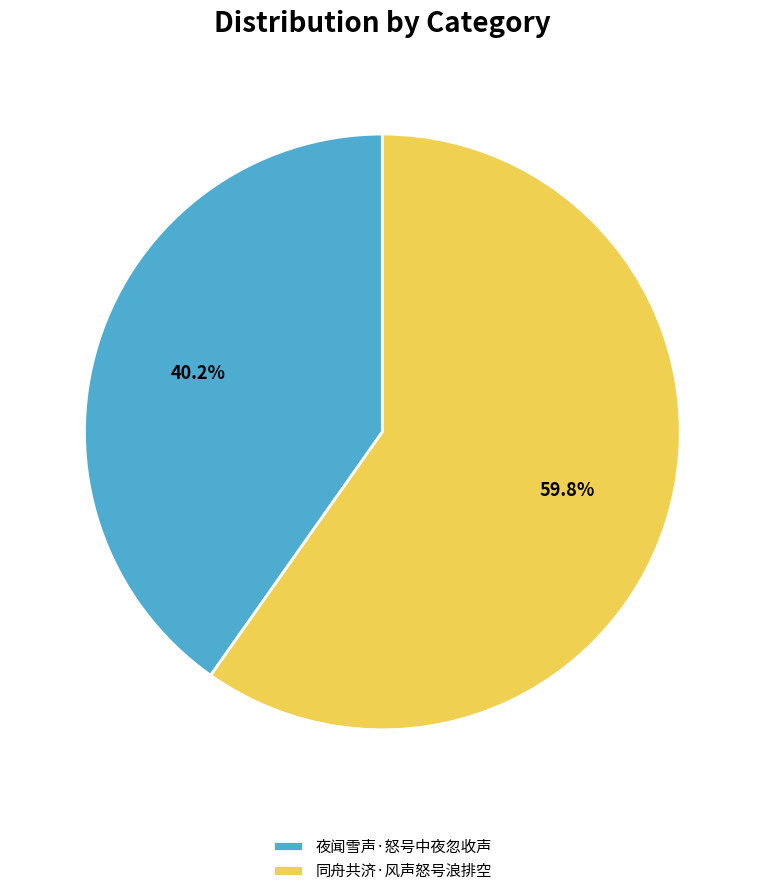

To the nearest percent, what is the difference between the 夜闻雪声·怒号中夜忽收声 and 同舟共济·风声怒号浪排空 slice percentages?

20%